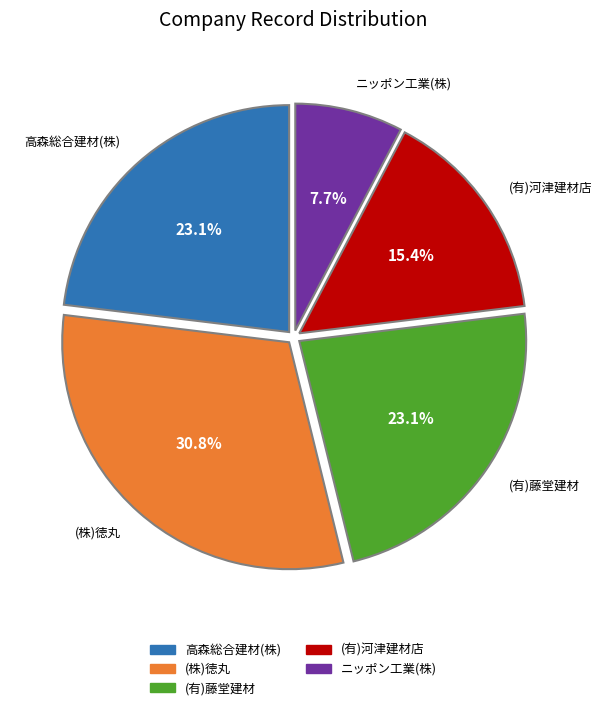

Which category has the biggest portion of the pie?

(株)徳丸